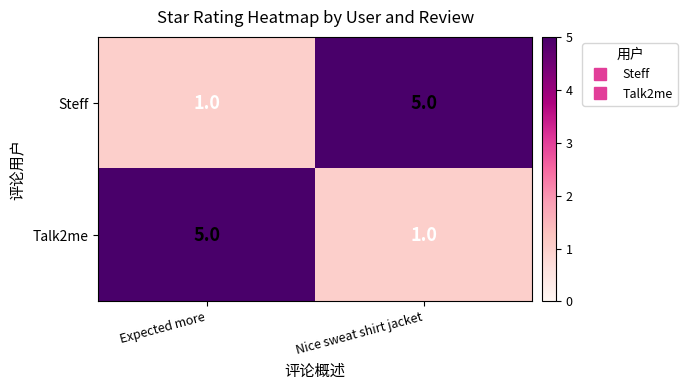

At which label is Steff closest to 3?

Expected more